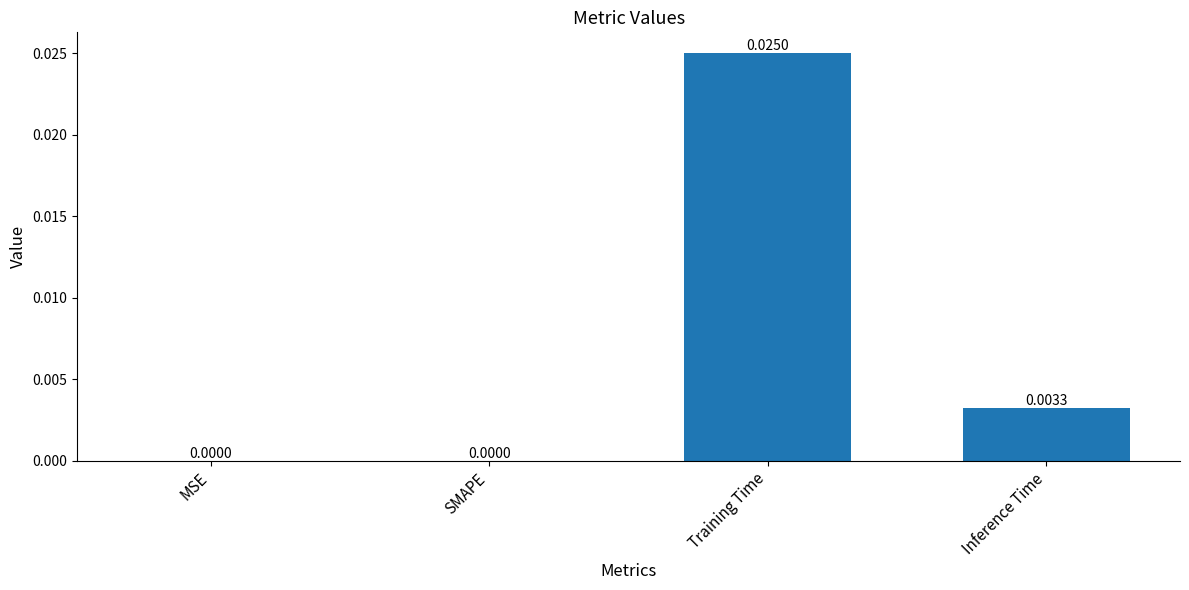

Which category has the highest value across all series?

Training Time